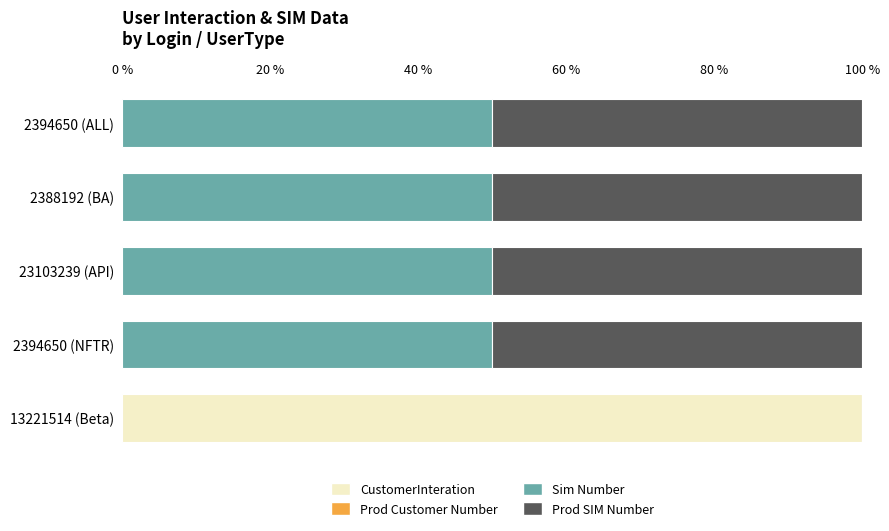

At which label does CustomerInteration reach its peak?

13221514 (Beta)